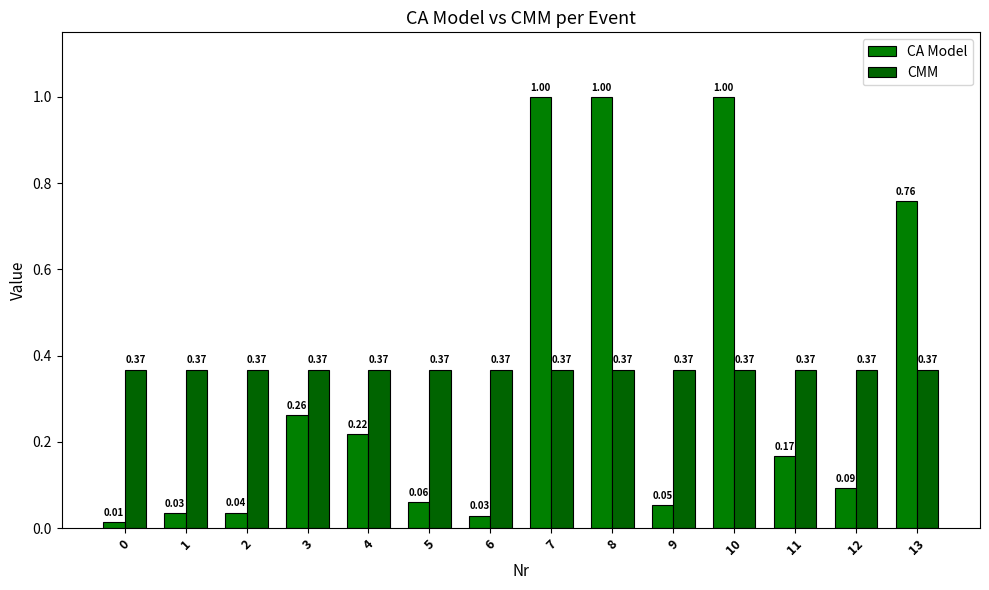

What is the total value across all series at 9?

0.4